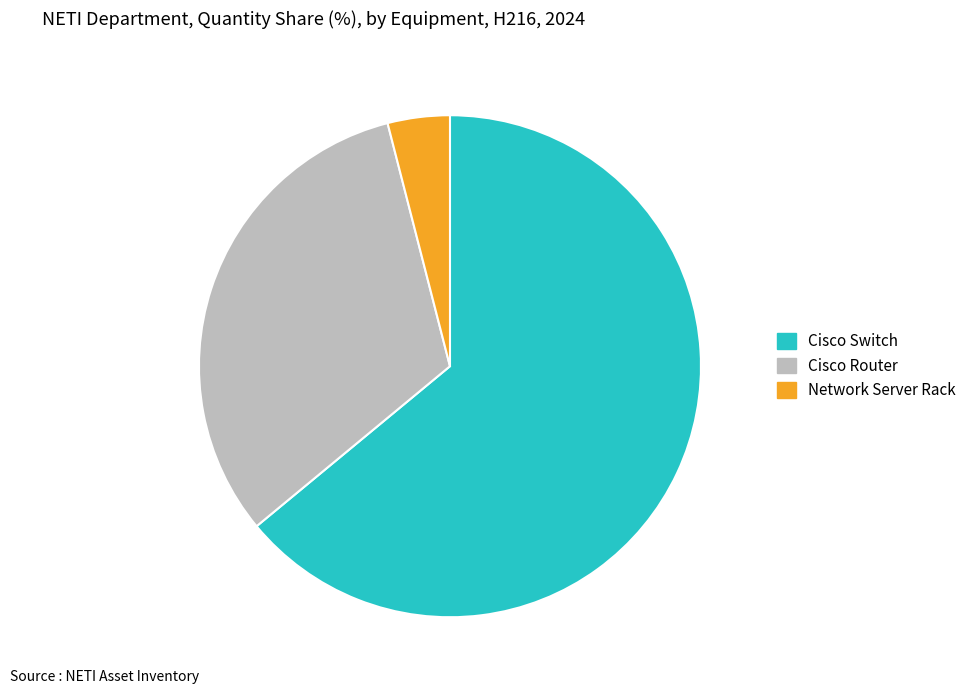

Rank the categories by value from highest to lowest.

Cisco Switch, Cisco Router, Network Server Rack